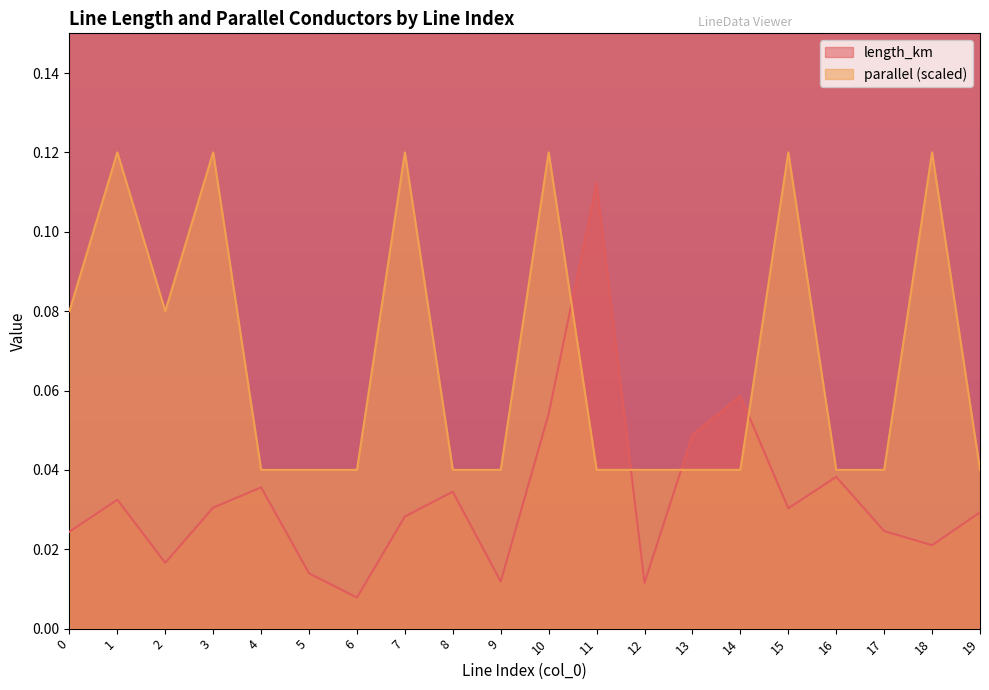

Where is the first local maximum for parallel?

1